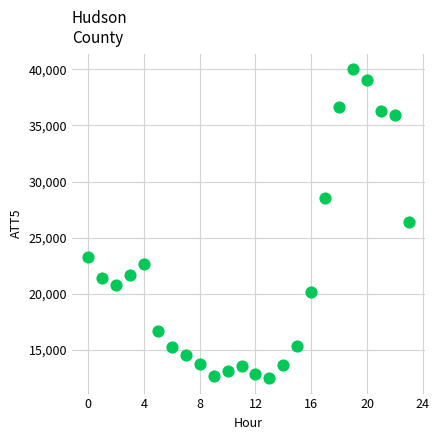

What is the range of Y values (max minus min)?

27500